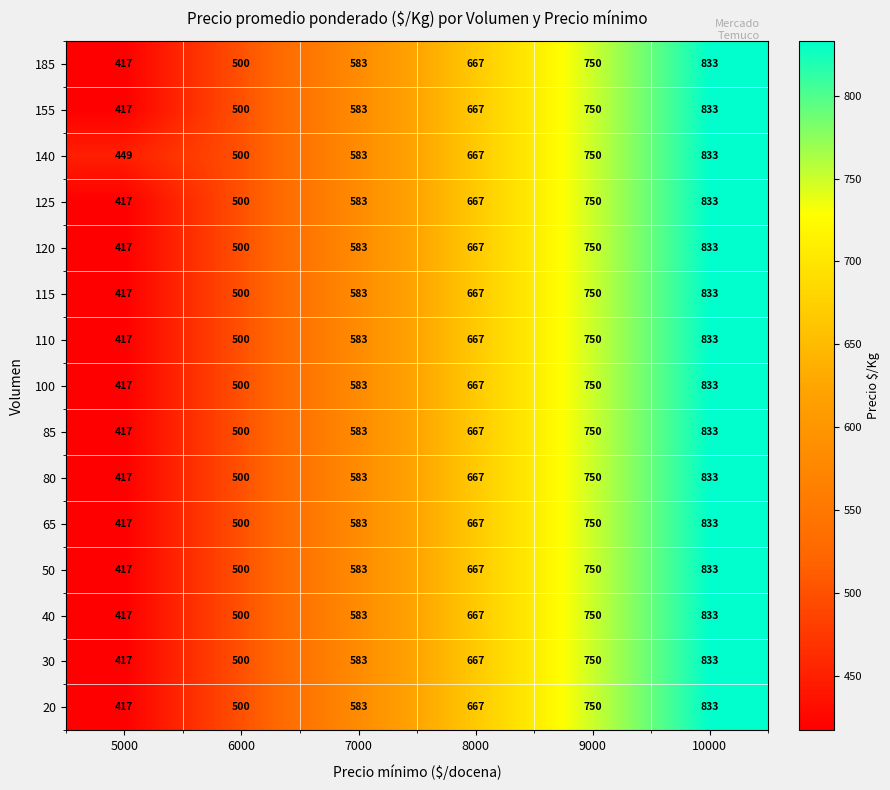

What value does the 155 series have at 5000?

417